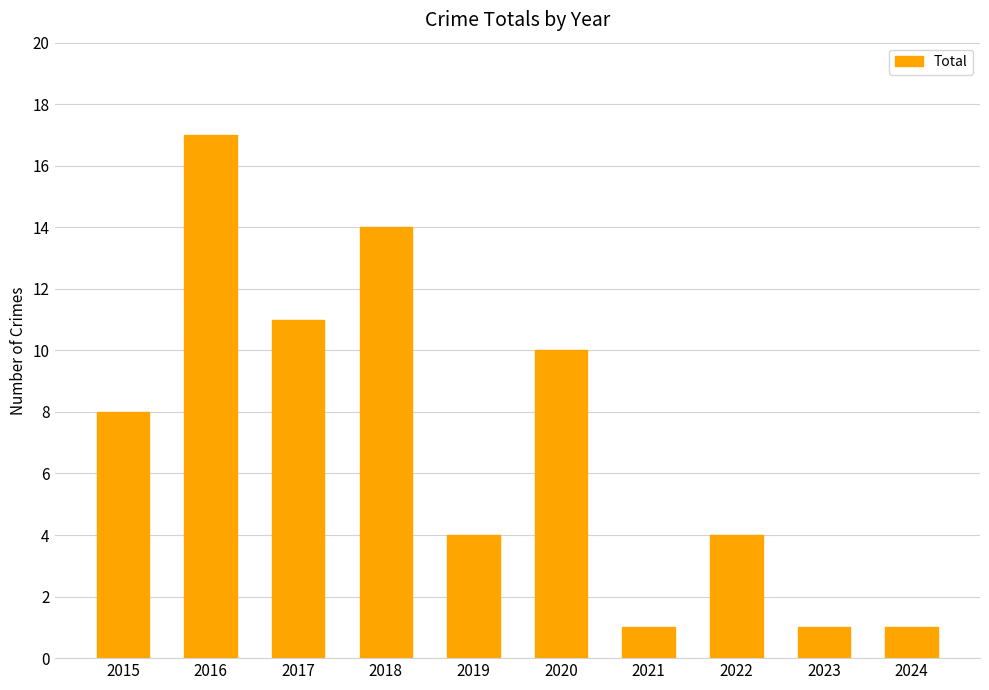

Does the chart contain stacked bars?

No